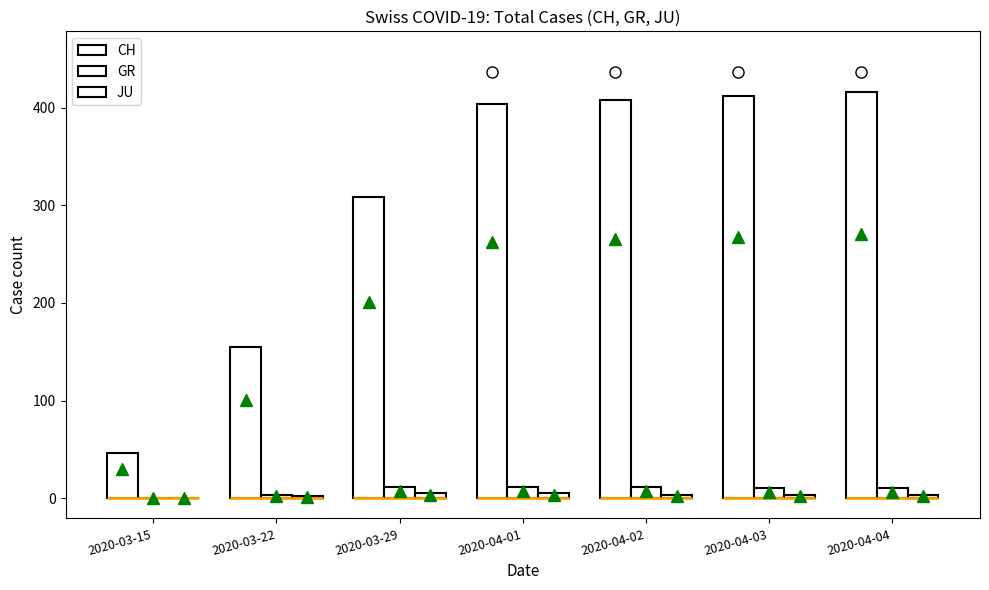

The CH series shows 493 at 2020-03-29. True or false?

False